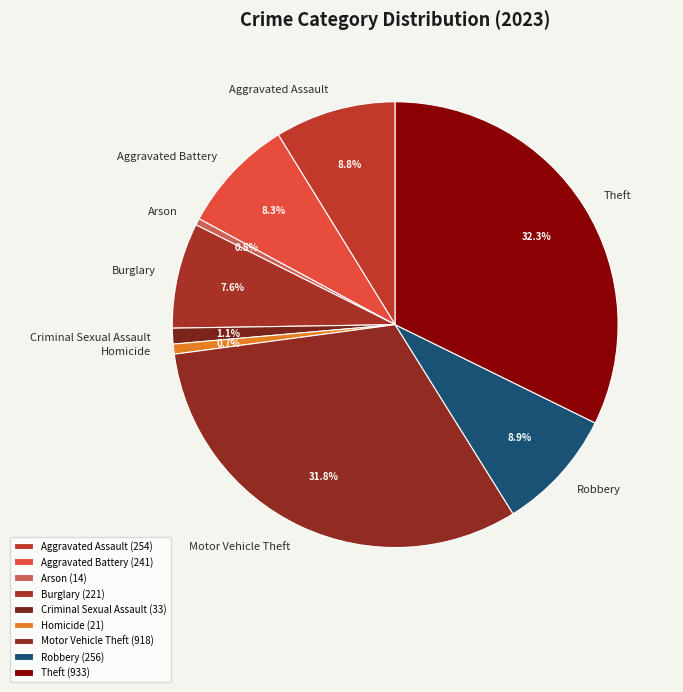

Does any single category account for the majority?

No